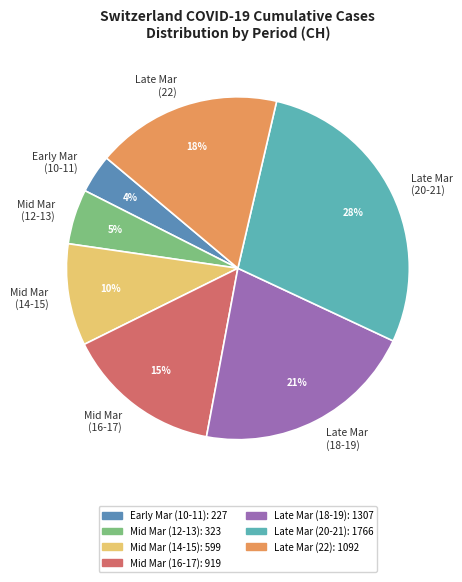

To the nearest percent, what is the average slice percentage?

14%